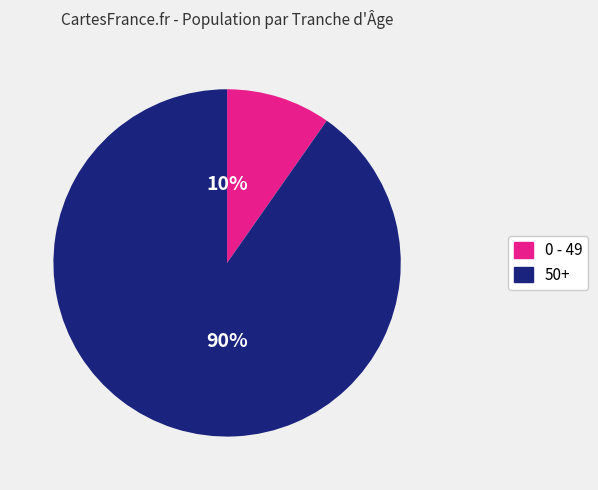

Does any single category account for the majority?

Yes